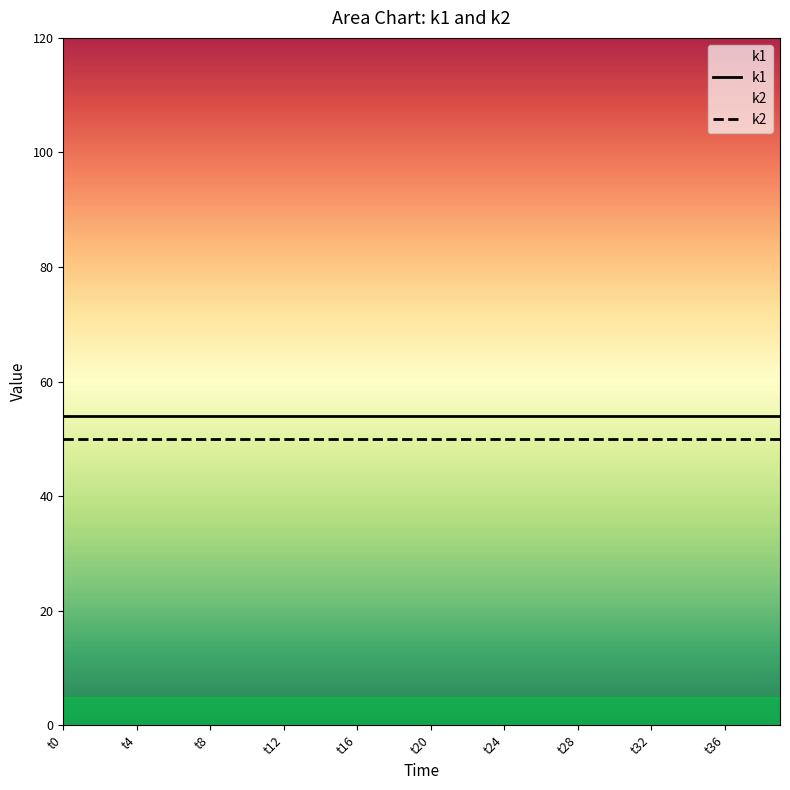

True or false: k2 and k1 cross at least once.

False